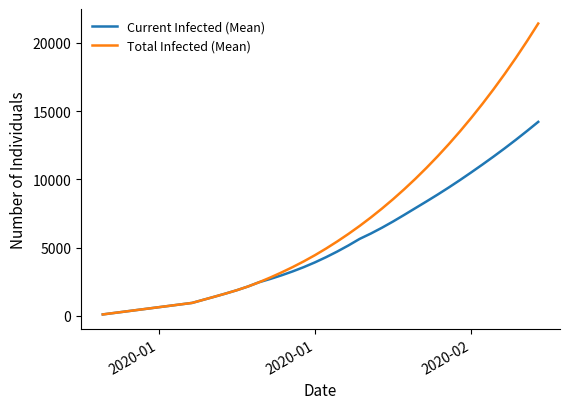

Rank the series by their average value, from lowest to highest.

Current Infected (Mean), Total Infected (Mean)